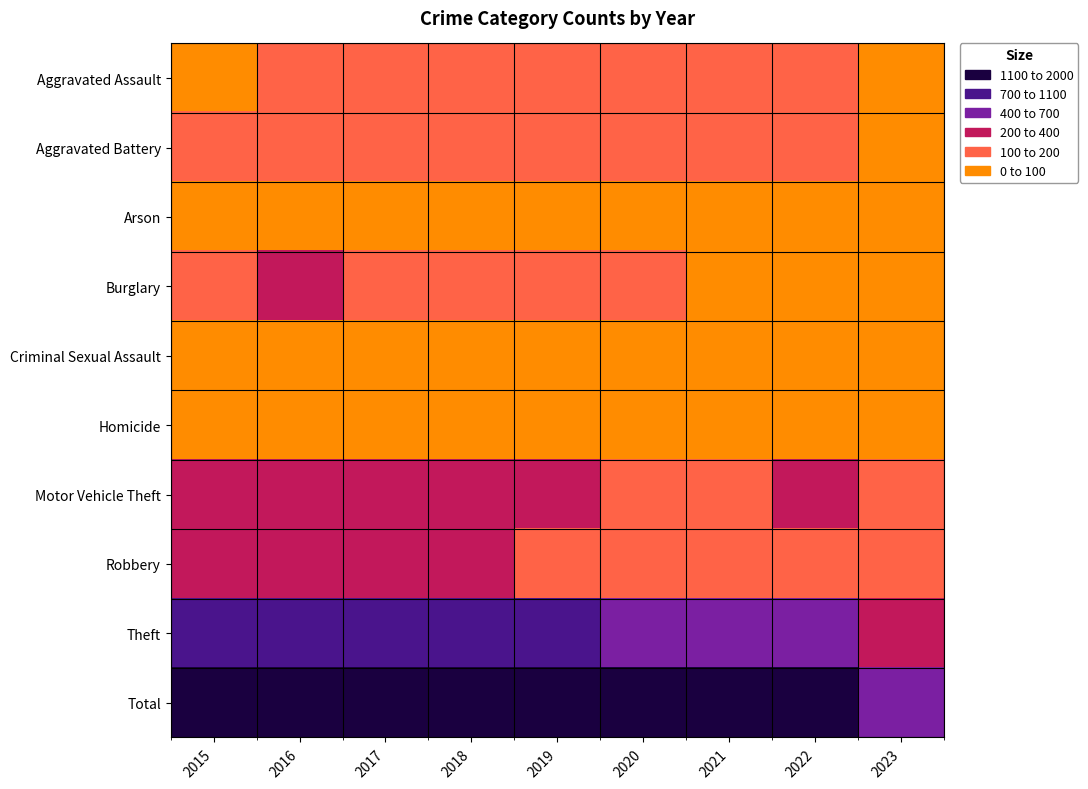

Which has a higher value, 2017 or 2022?

2022